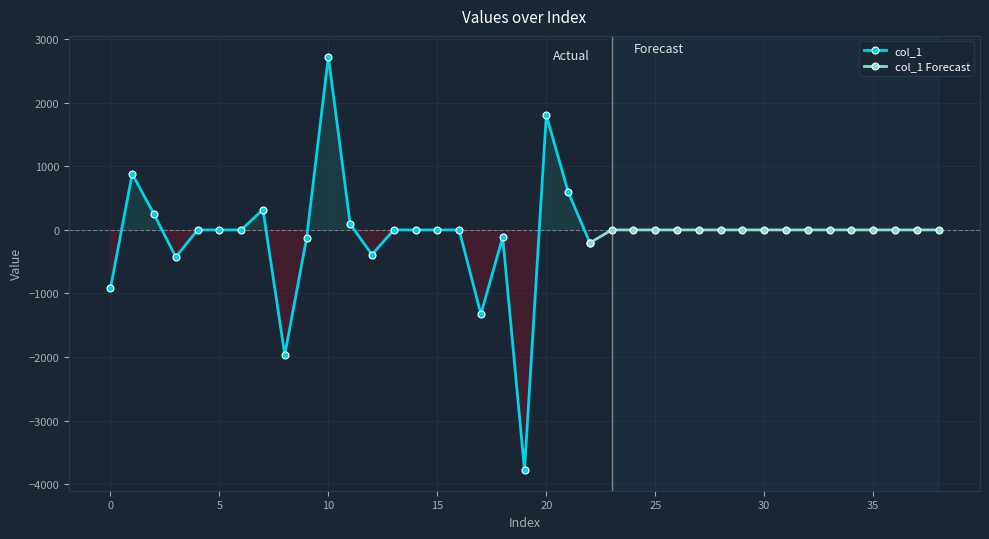

Reading right to left, list all the values displayed in this chart.

0.0	0.0	0.0	0.0	0.0	0.0	0.0	0.0	0.0	0.0	0.0	0.0	0.0	0.0	0.0	0.0	-203.5	601.5	1804.3	-3776.8	-113.6	-1324.4	0.0	0.0	0.0	0.0	-389.5	92.8	2726.3	-132.3	-1965.4	320.0	0.0	0.0	0.0	-426.1	246.8	880.3	-919.5